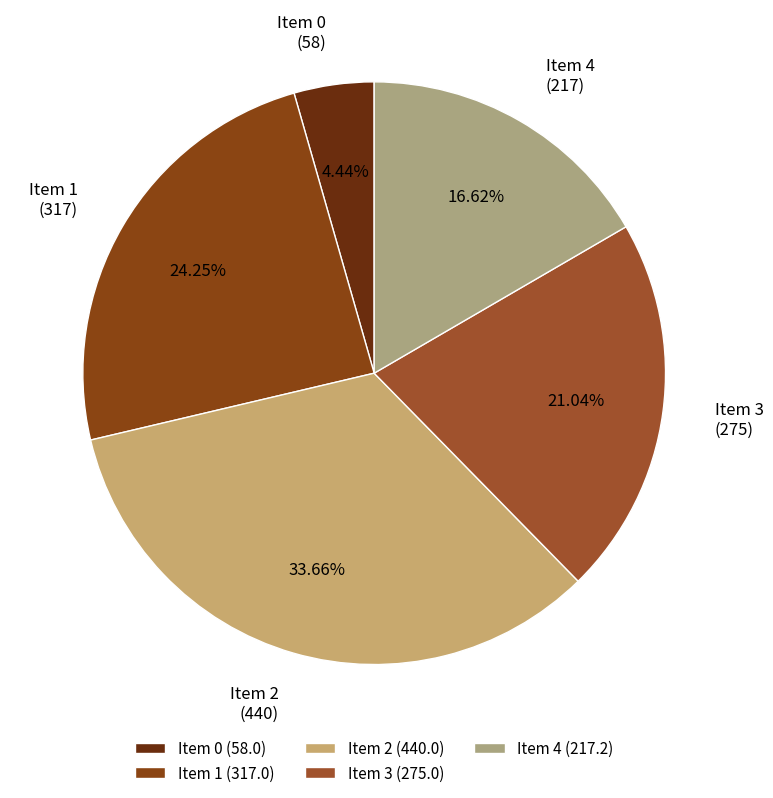

What percentage is the 1 slice, to the nearest percent?

24%